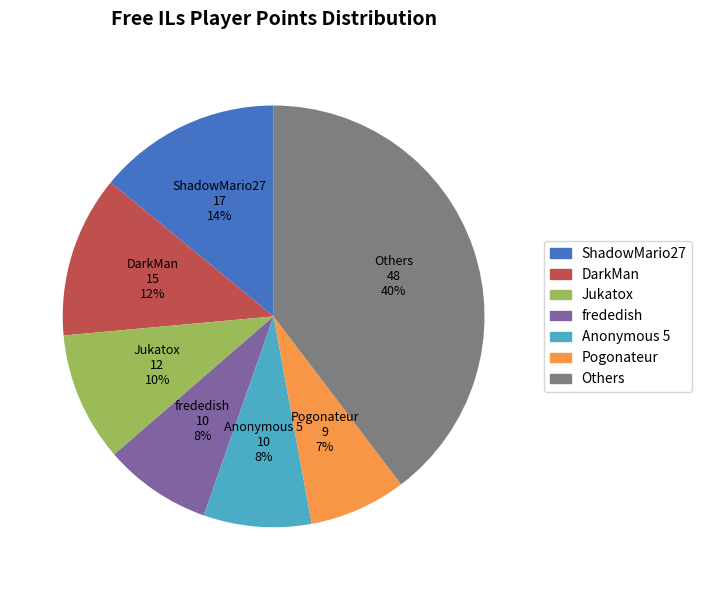

Is there any slice that represents more than half of the pie?

No